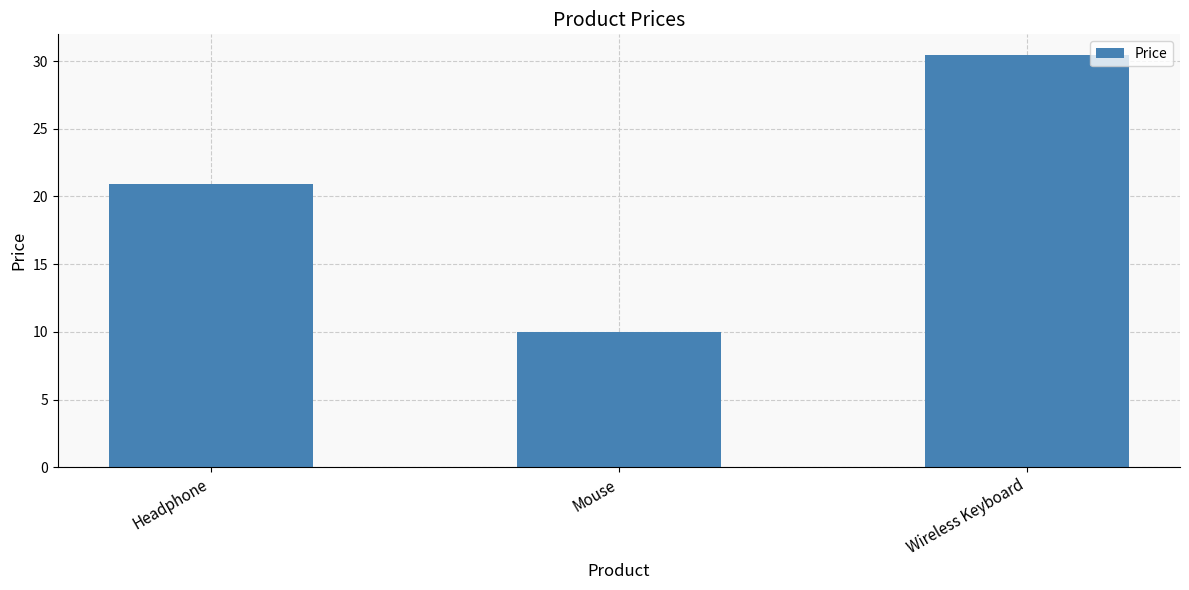

What is the label of the 1st bar from the right?

Wireless Keyboard